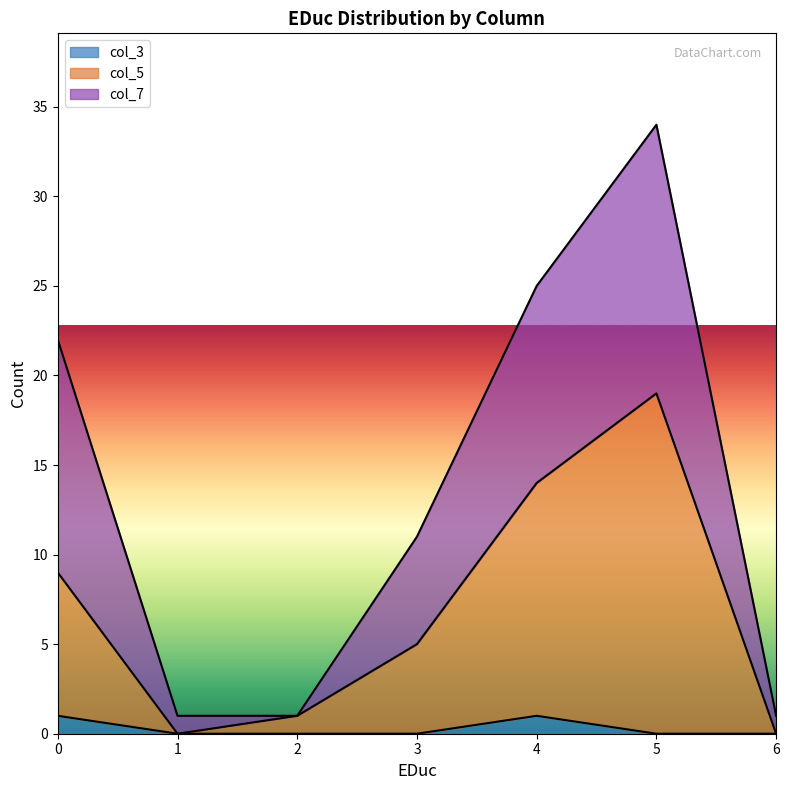

Reading right to left, list all the values displayed in this chart.

col_7: 1	34	25	11	1	1	22
col_5: 0	19	14	5	1	0	9
col_3: 0	0	1	0	0	0	1